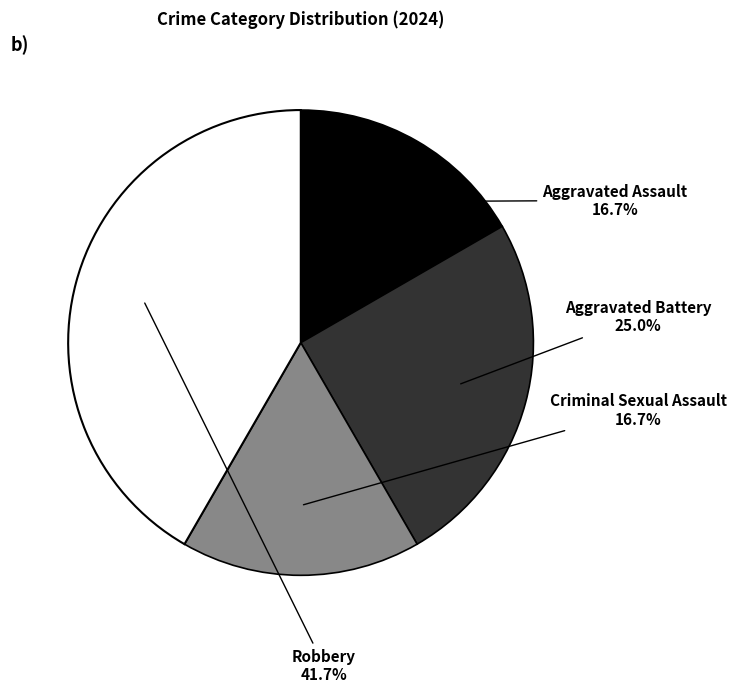

Which has a higher value, Aggravated Battery or Aggravated Assault?

Aggravated Battery